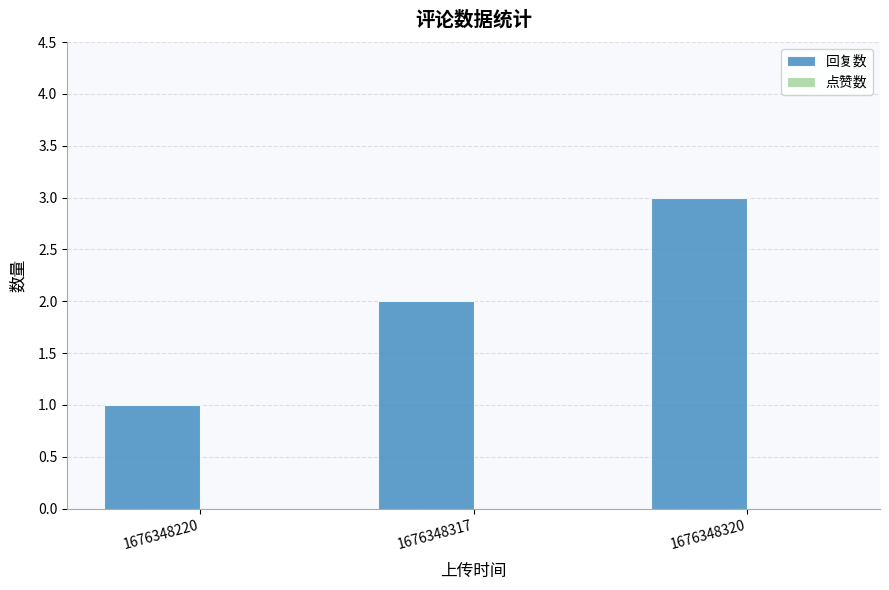

List the labels in order of value, largest first.

1676348320, 1676348317, 1676348220